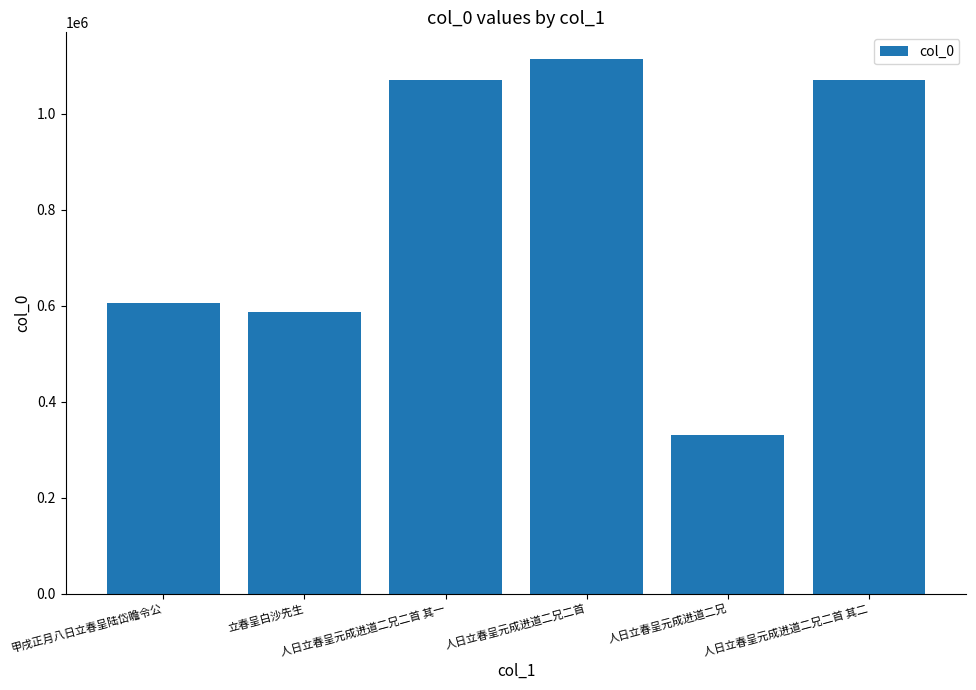

What is the sum of all values?

4777378